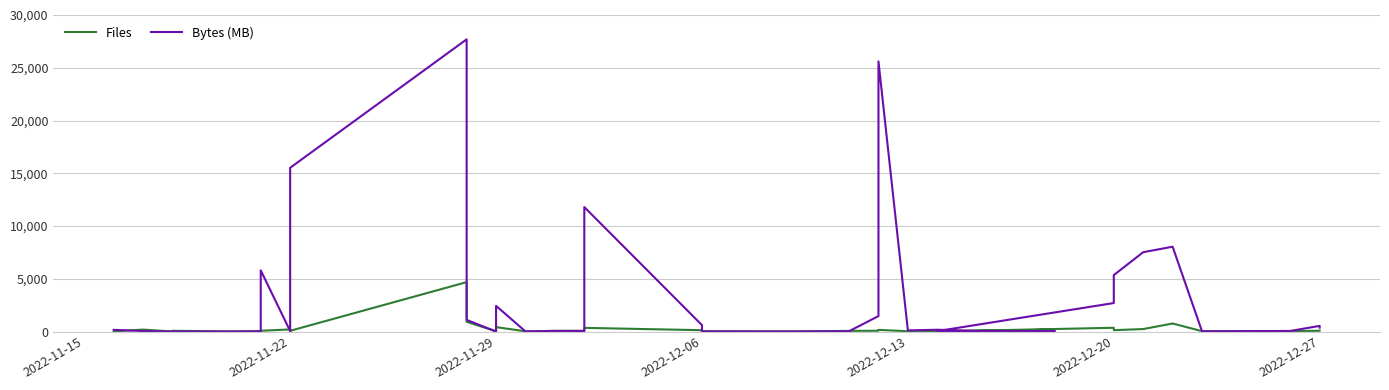

What is the difference between the second highest and second lowest values in the Files series?

917